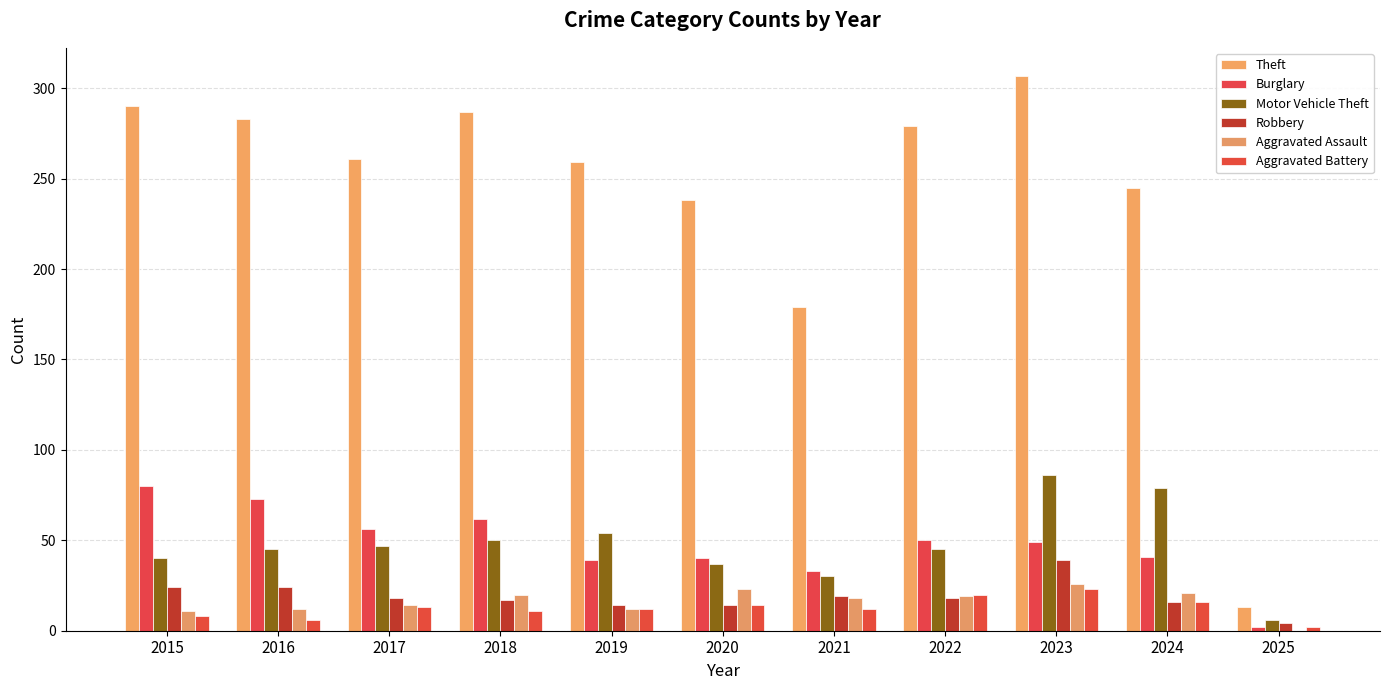

How many groups of bars are there?

11